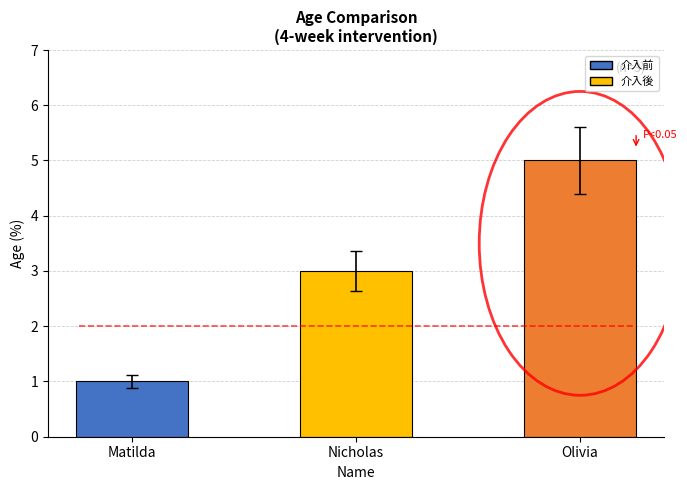

Reading left to right, what are all the values shown in this chart?

1	3	5